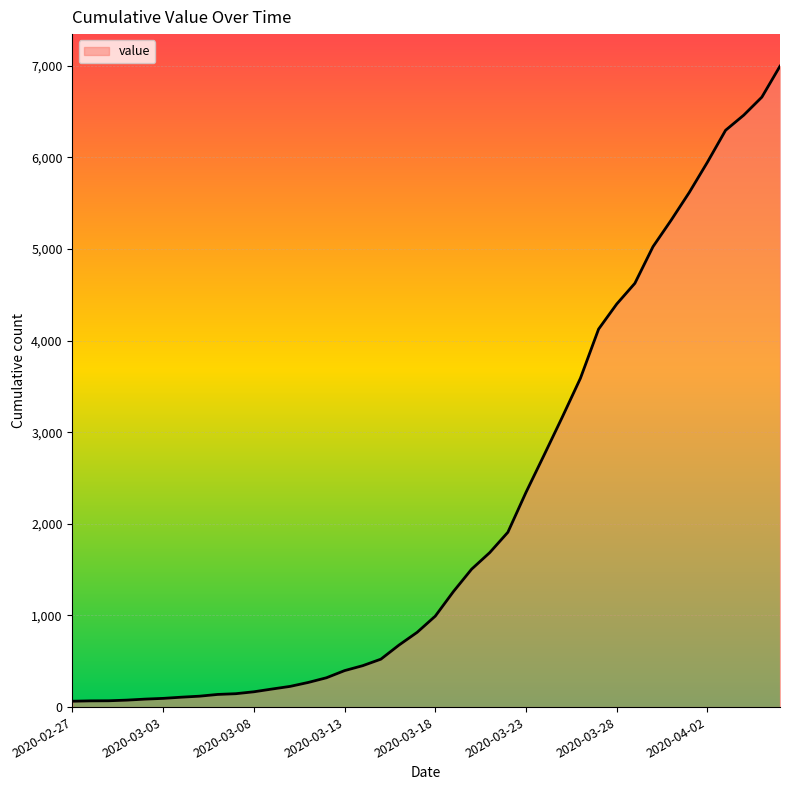

What is the sum of all values?

85677